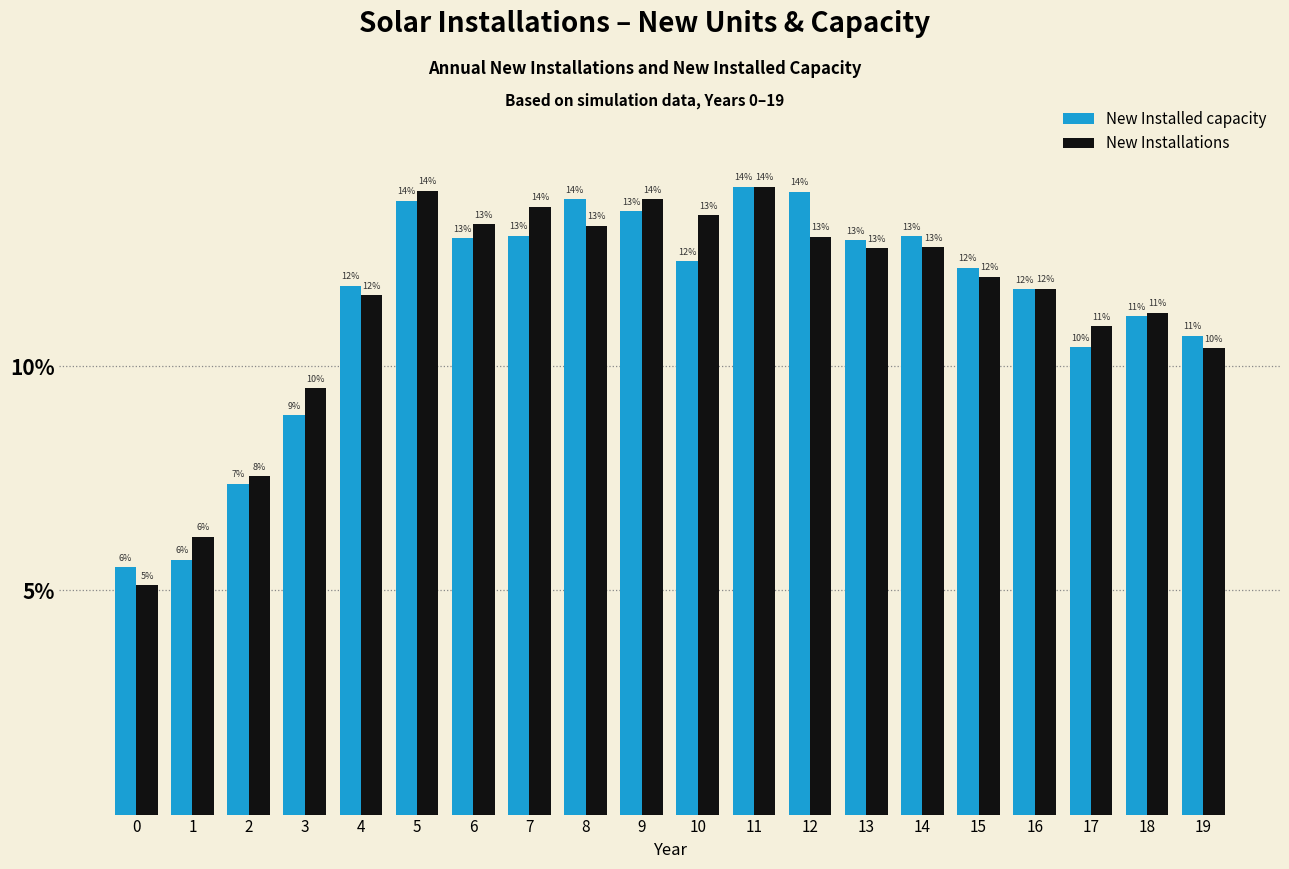

How many bars are there in total?

40